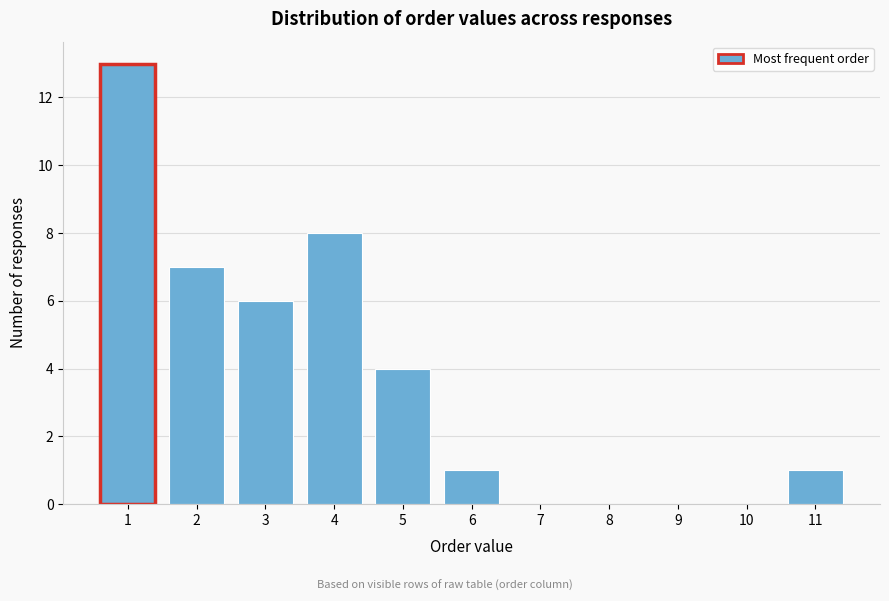

What is the height of the bar covering 3.5 to 4.5 on the x-axis? The values are not printed on the chart, so give them approximately, as read against the axis.

8